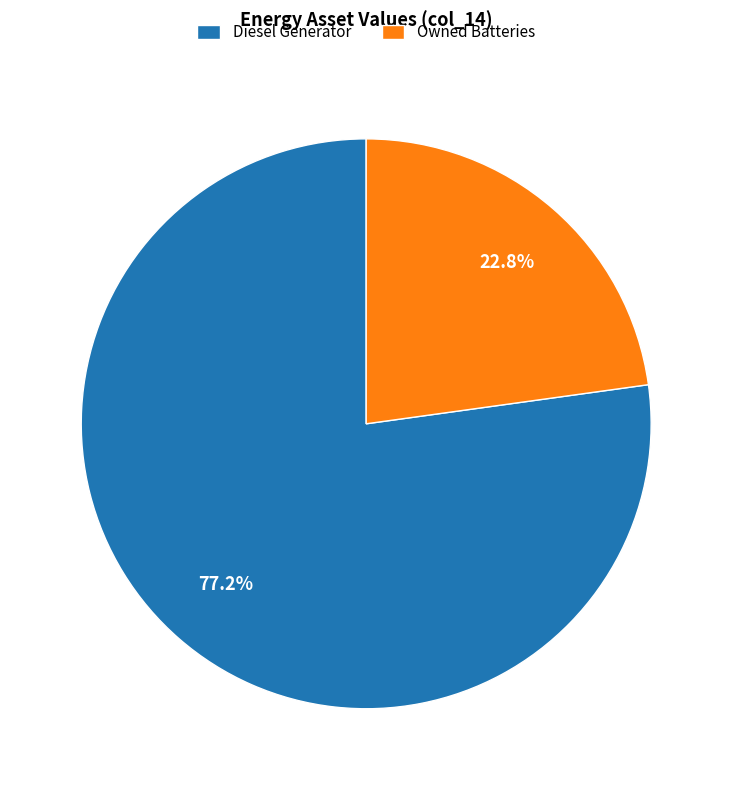

To the nearest percent, what is the difference between the largest and smallest slice percentages?

54%